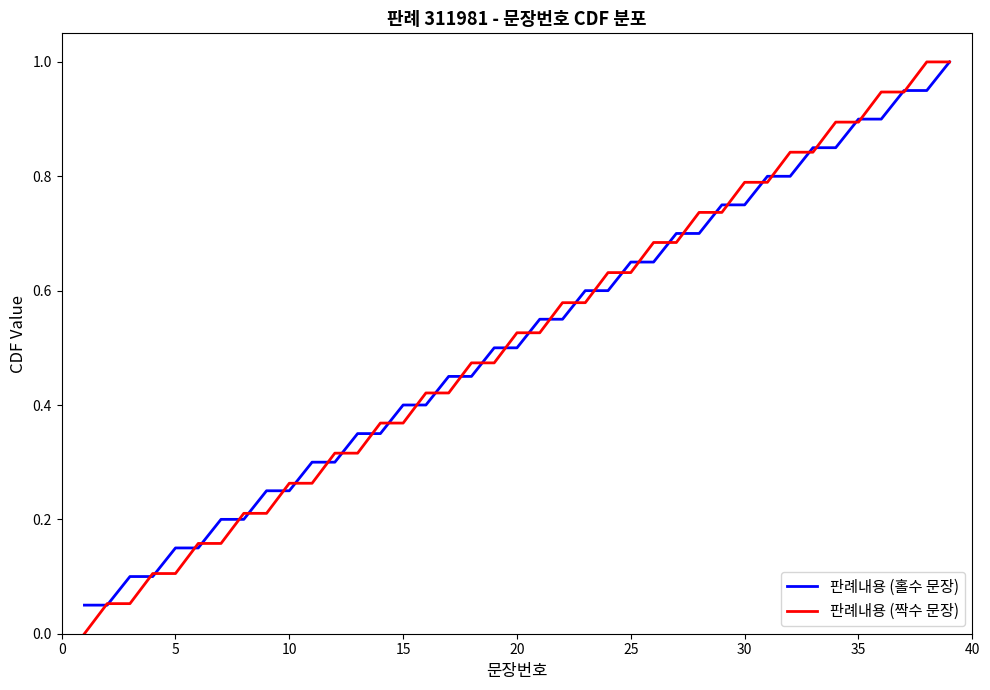

At how many categories does at least one series exceed 0?

39